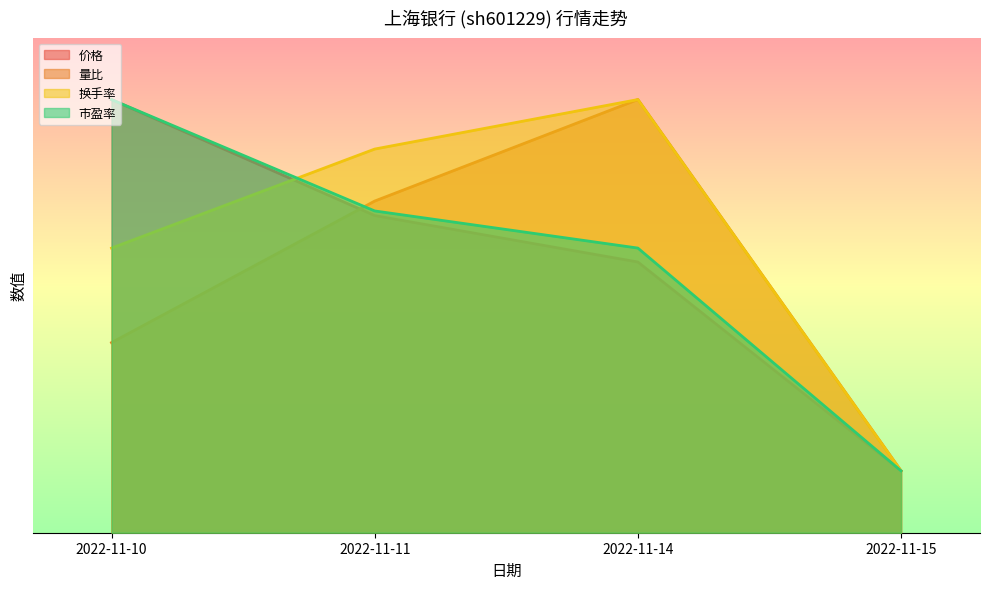

Between 2022-11-14 and 2022-11-11, which is larger?

2022-11-11